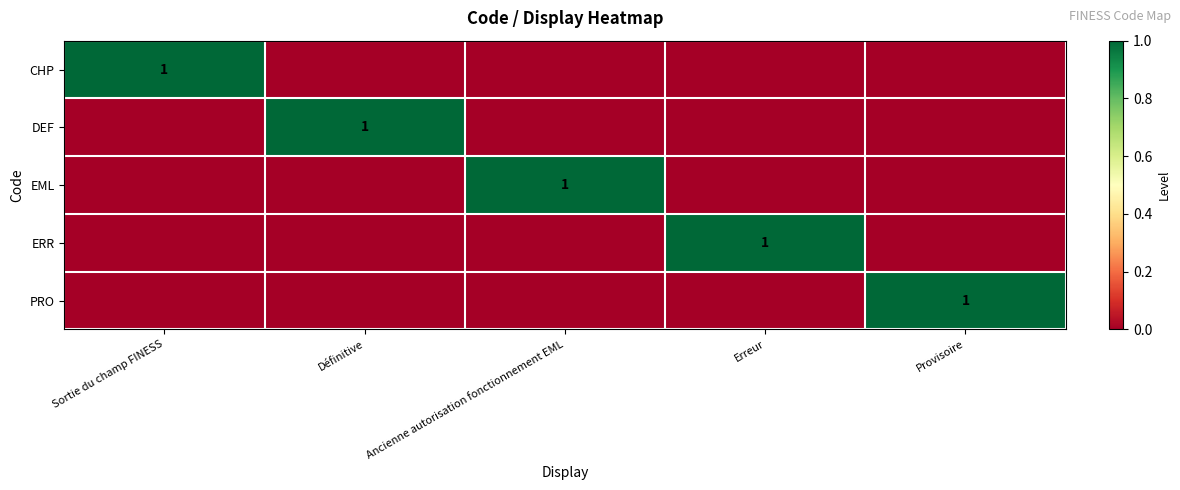

Is the value of DEF at Définitive greater than the value of PRO at Ancienne autorisation fonctionnement EML?

Yes